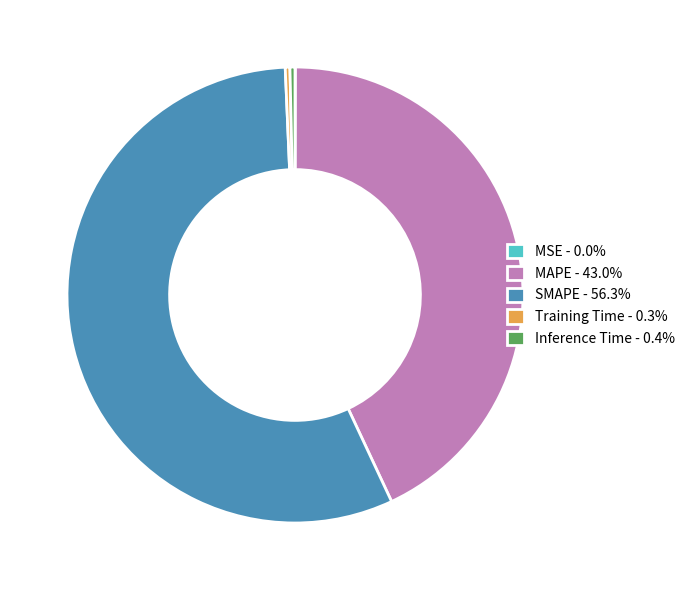

Which has a higher value, MAPE or Training Time?

MAPE